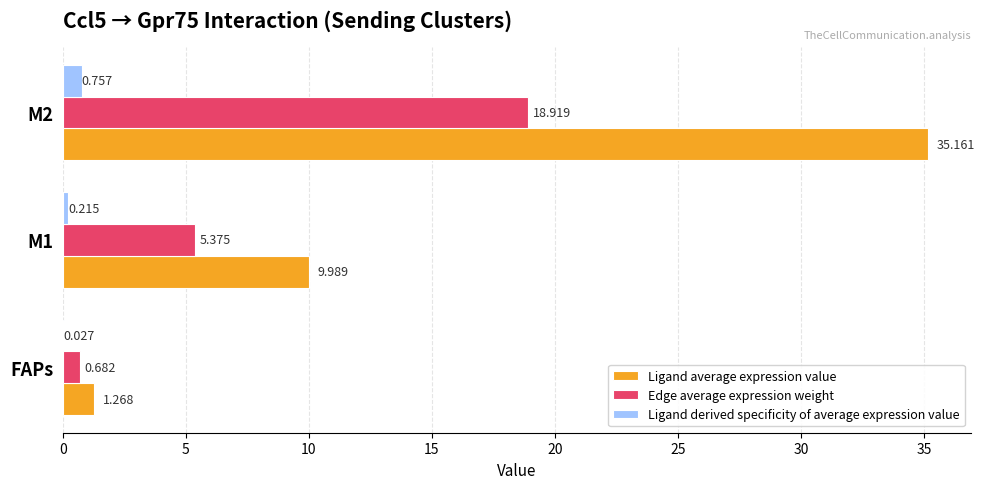

How many data points does each series have?

3